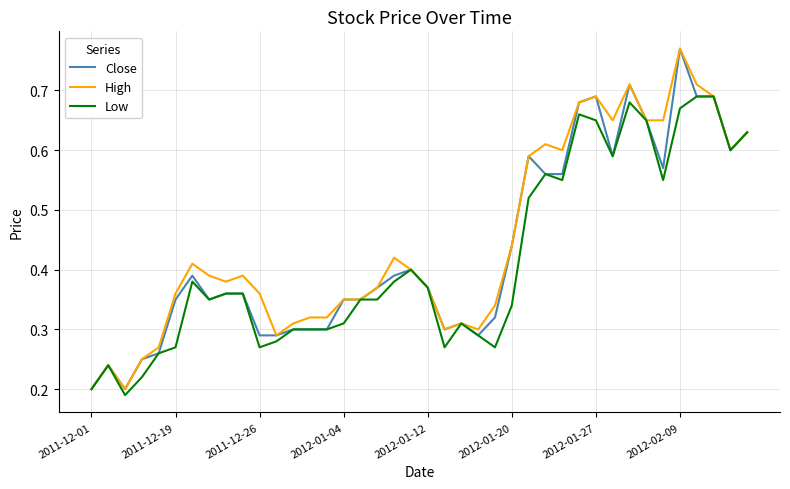

True or false: Close and Low intersect in this chart.

False